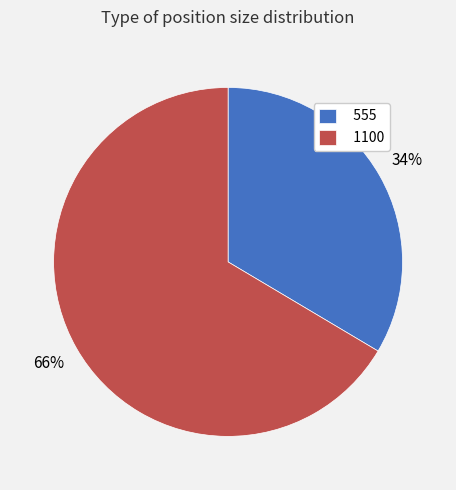

To the nearest percent, what is the combined percentage of 555 and 1100?

100%